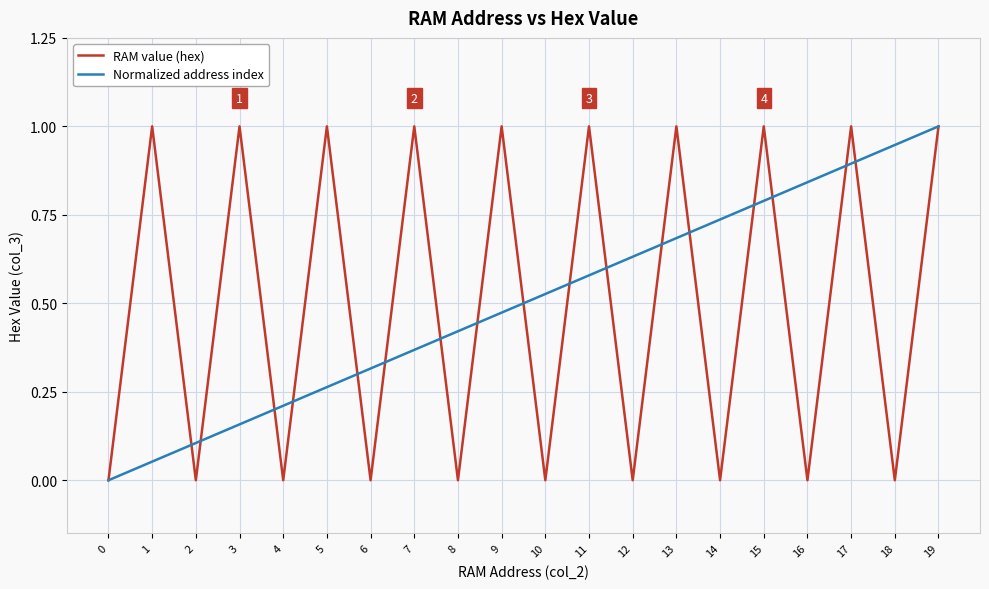

Between 7 and 8, which series saw the biggest shift?

RAM value (hex)